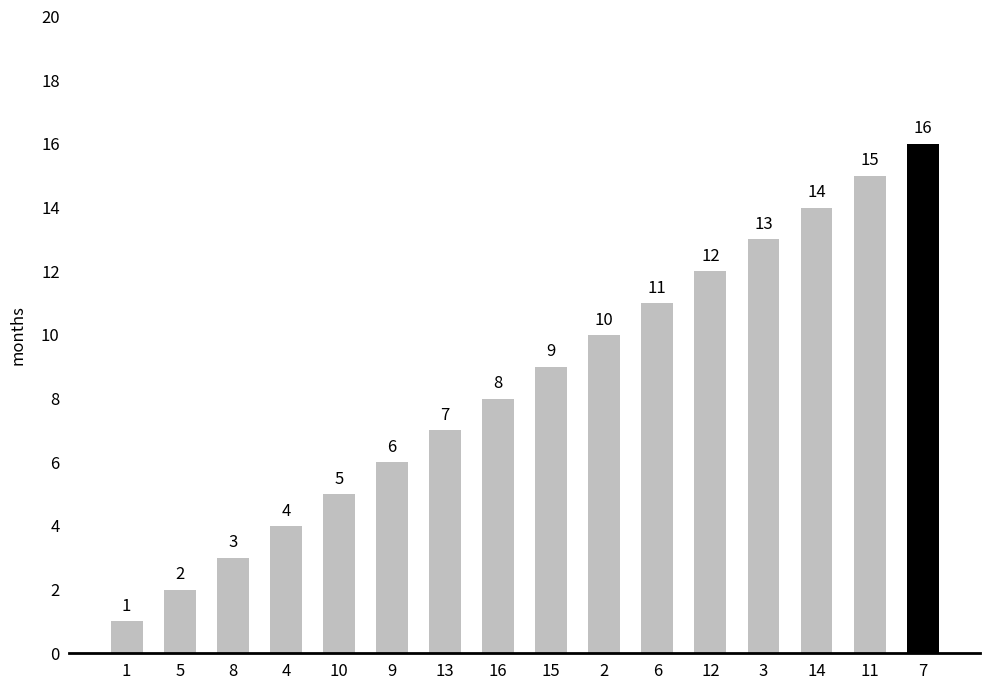

What is the difference between the values at 5 and 9?

4